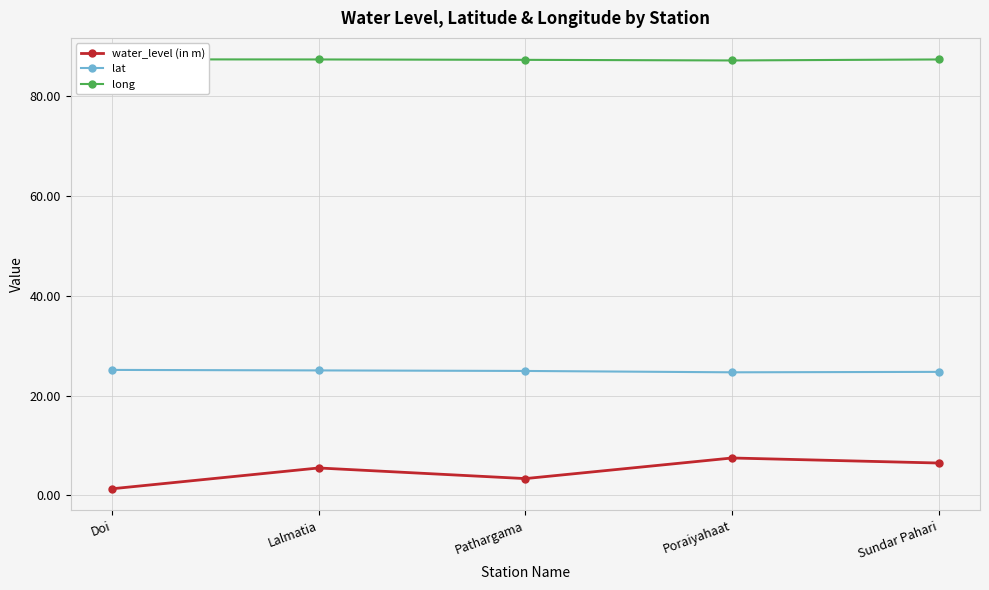

Reading left to right, what are all the values shown in this chart?

water_level (in m): Doi=1.3	Lalmatia=5.5	Pathargama=3.4	Poraiyahaat=7.5	Sundar Pahari=6.5
lat: Doi=25.1	Lalmatia=25.1	Pathargama=24.9	Poraiyahaat=24.7	Sundar Pahari=24.8
long: Doi=87.4	Lalmatia=87.4	Pathargama=87.3	Poraiyahaat=87.2	Sundar Pahari=87.4